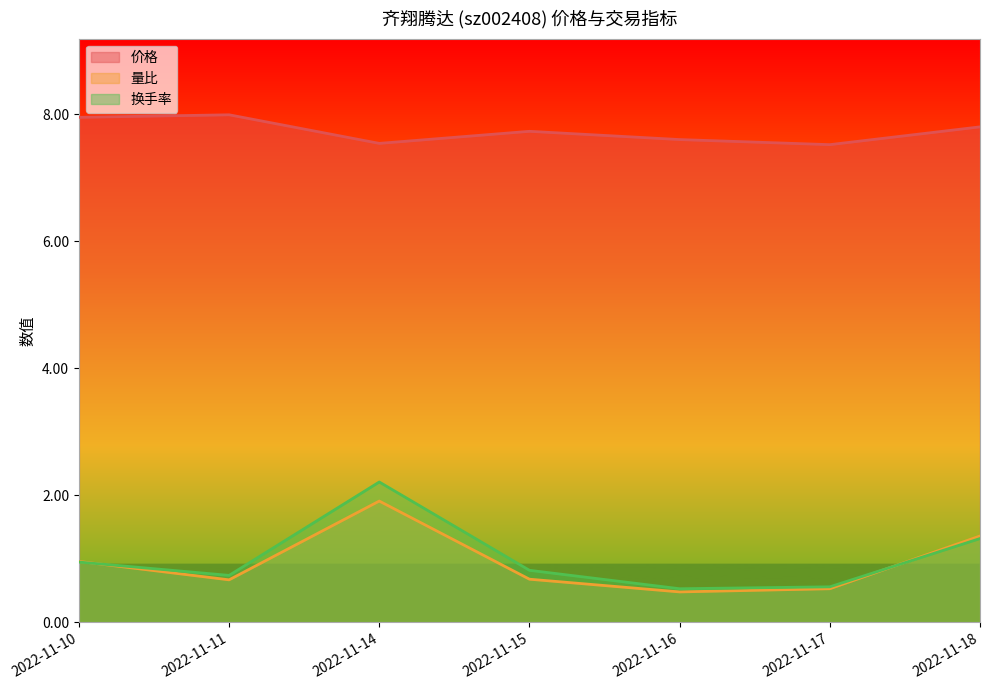

True or false: 价格 and 换手率 cross at least once.

False